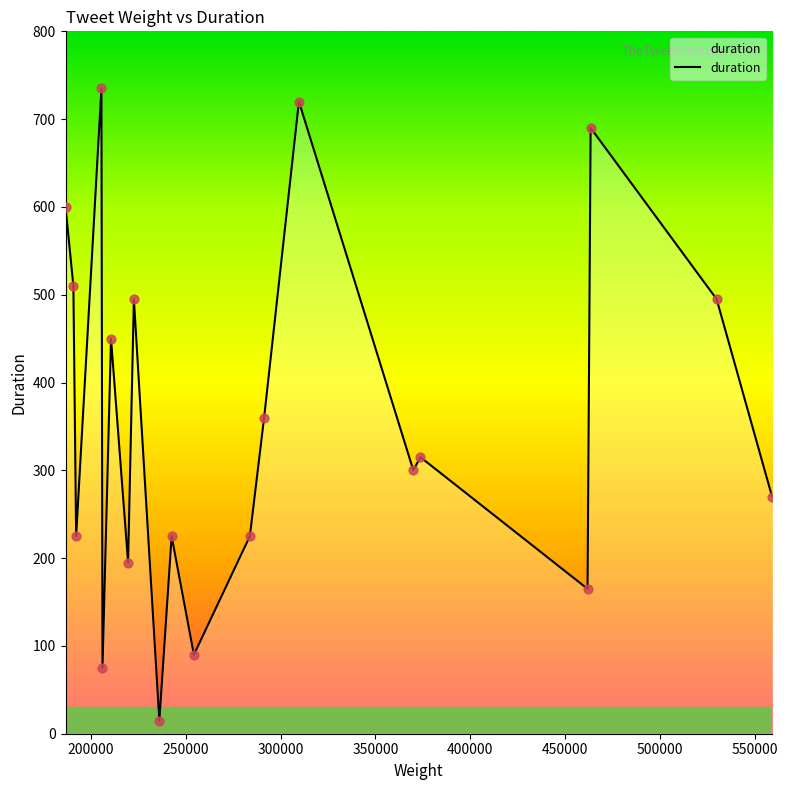

Does the chart have visible grid lines?

No